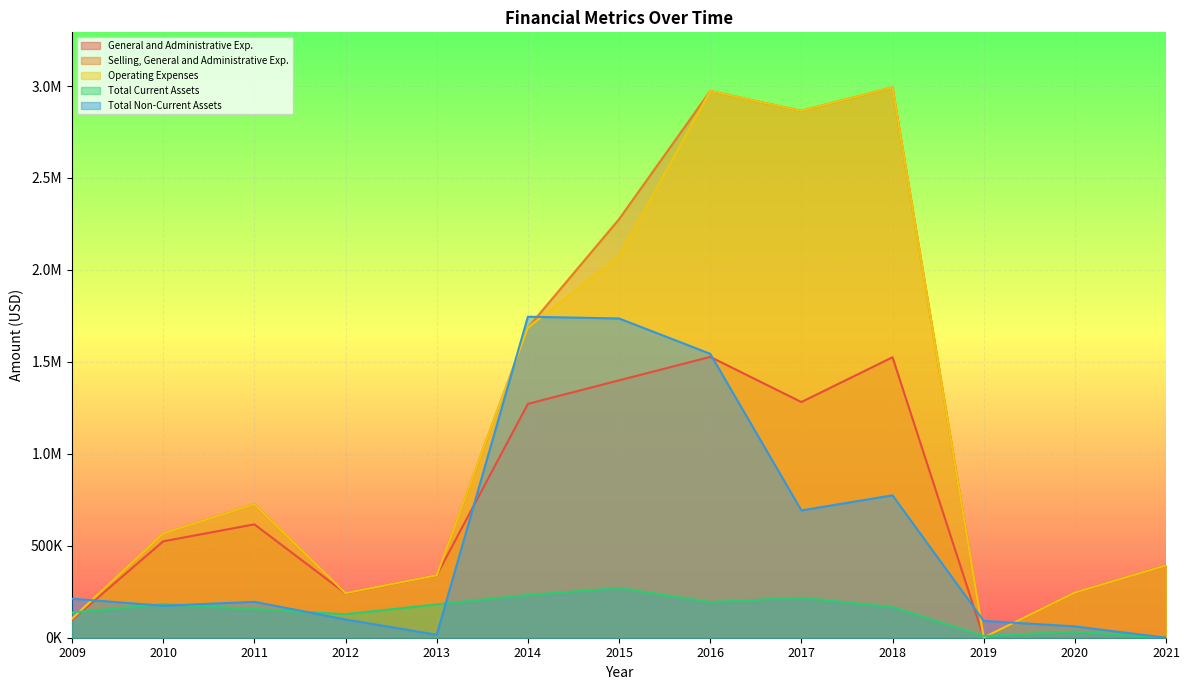

What are all the series names shown in the legend?

General and Administrative Exp., Selling, General and Administrative Exp., Operating Expenses, Total Current Assets, Total Non-Current Assets